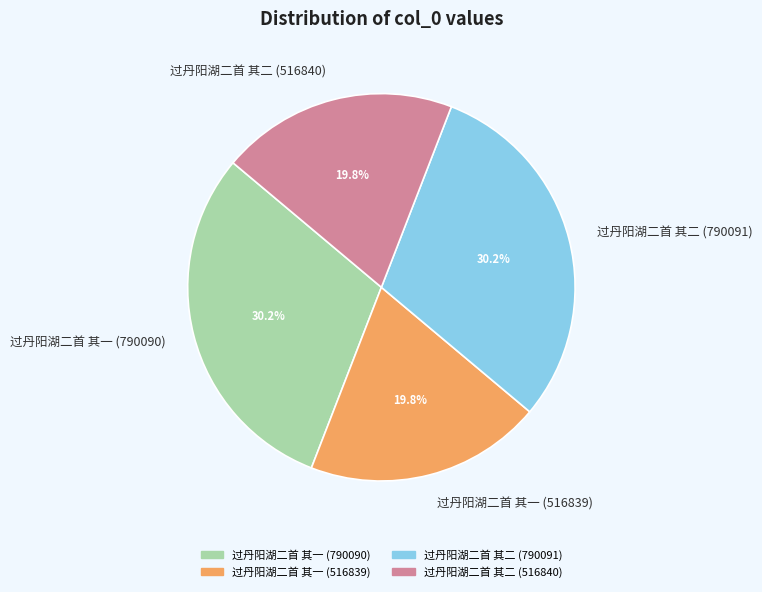

Does any single category account for the majority?

No